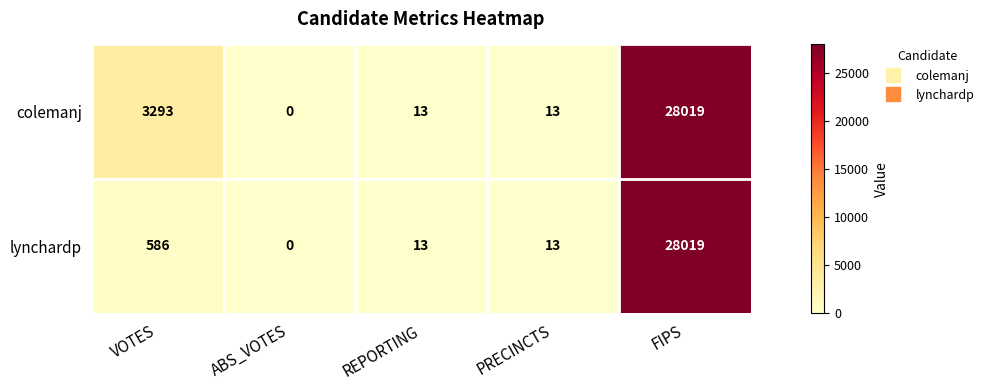

What is the total value across all series at REPORTING?

26